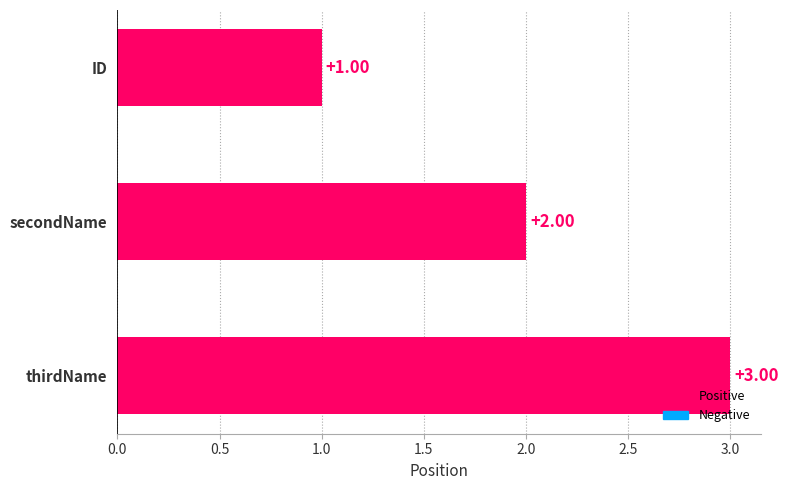

What is the label of the 3rd bar from the top?

thirdName